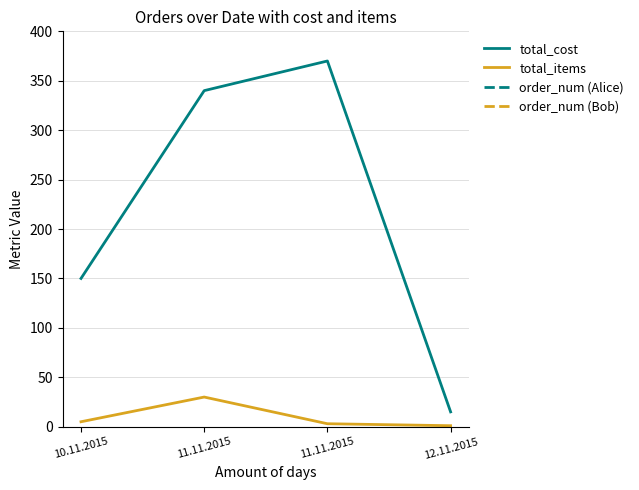

In order_num (Alice), how many points are lower than both neighbors (excluding endpoints)?

1